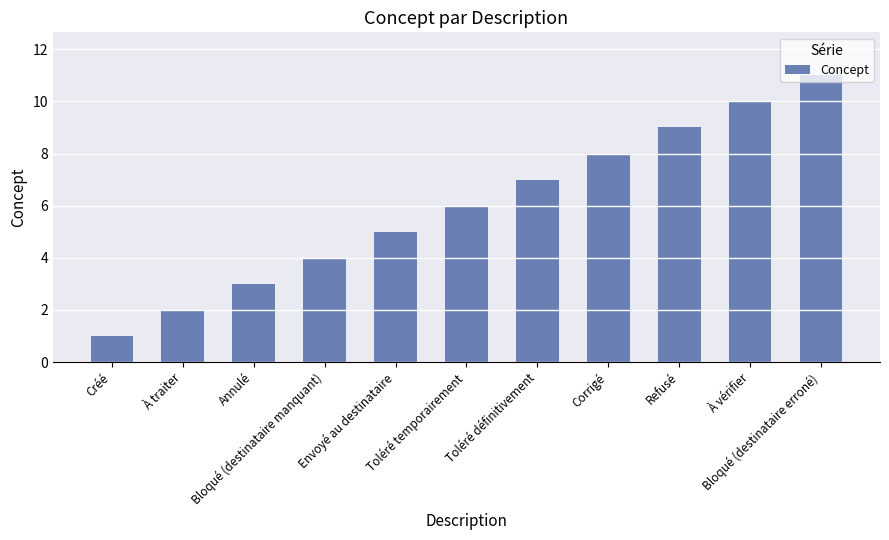

The value at Toléré temporairement is 9. True or false?

False